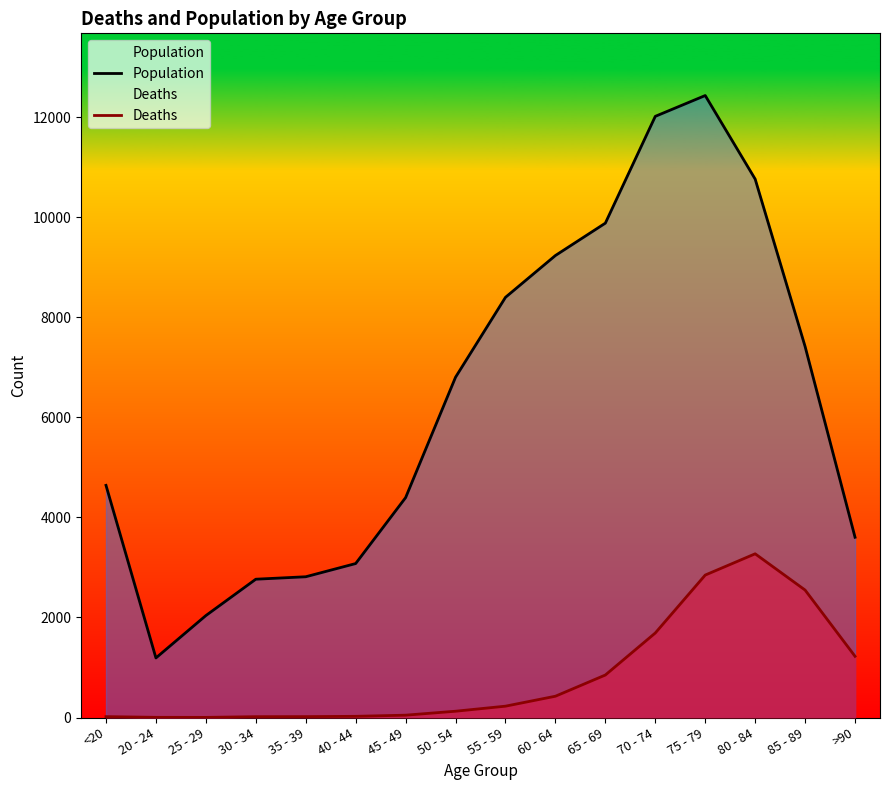

At which category is the sum across all series the highest?

75 - 79